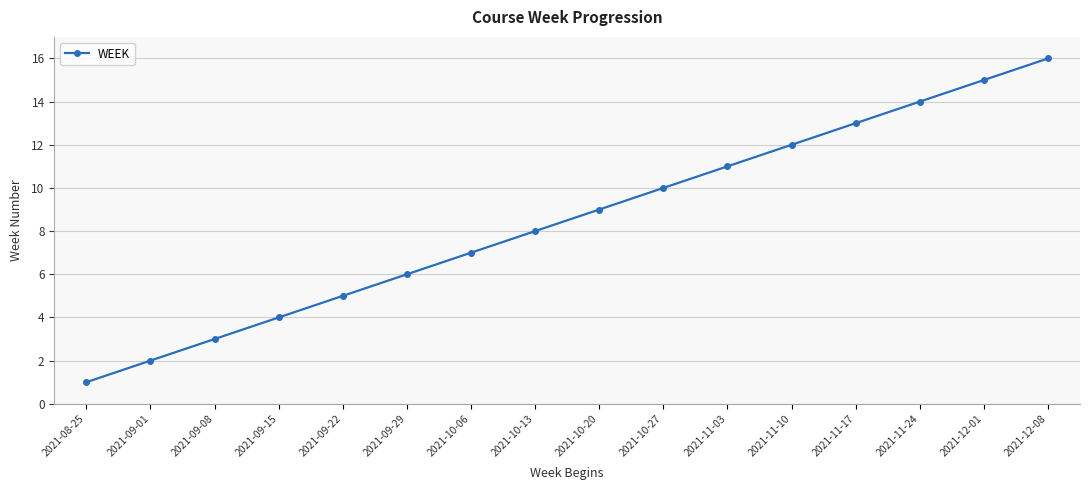

What is the difference between the maximum and minimum values?

15